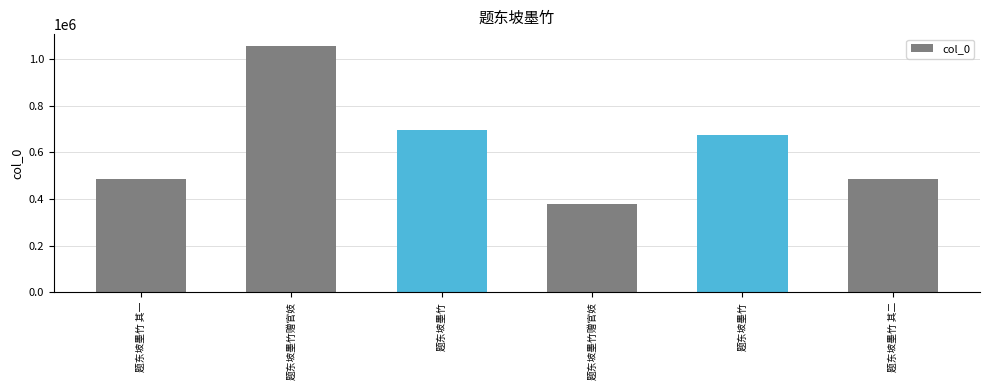

How many bars are there in total?

6